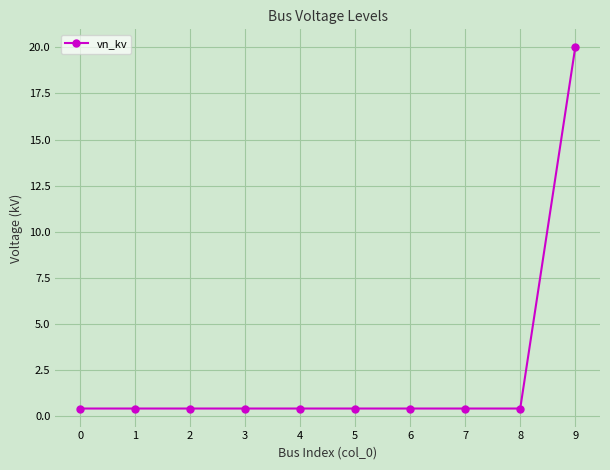

Reading right to left, list all the values displayed in this chart.

9=20.0	8=0.4	7=0.4	6=0.4	5=0.4	4=0.4	3=0.4	2=0.4	1=0.4	0=0.4